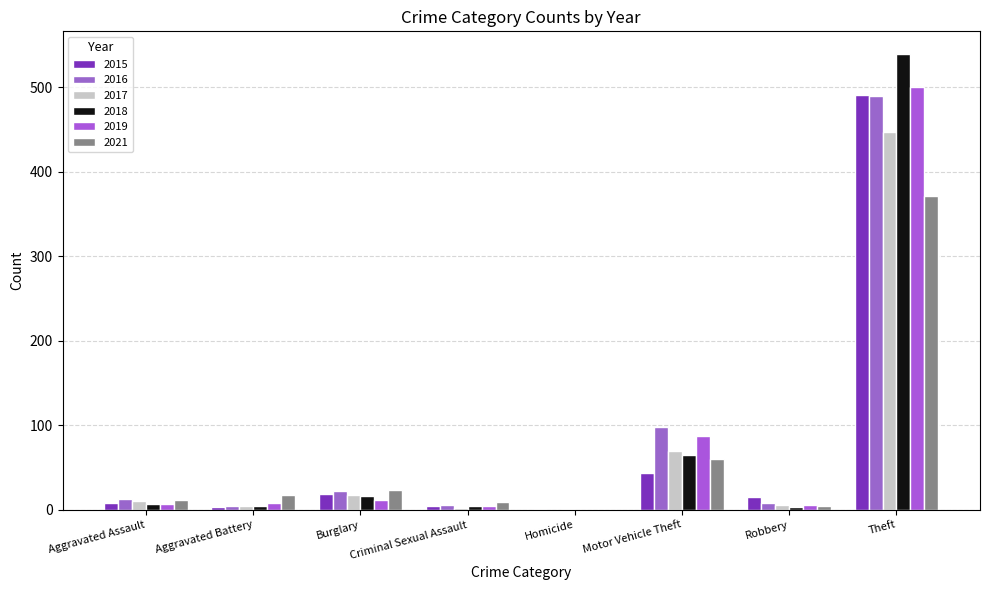

At how many categories does at least one series exceed 157?

1